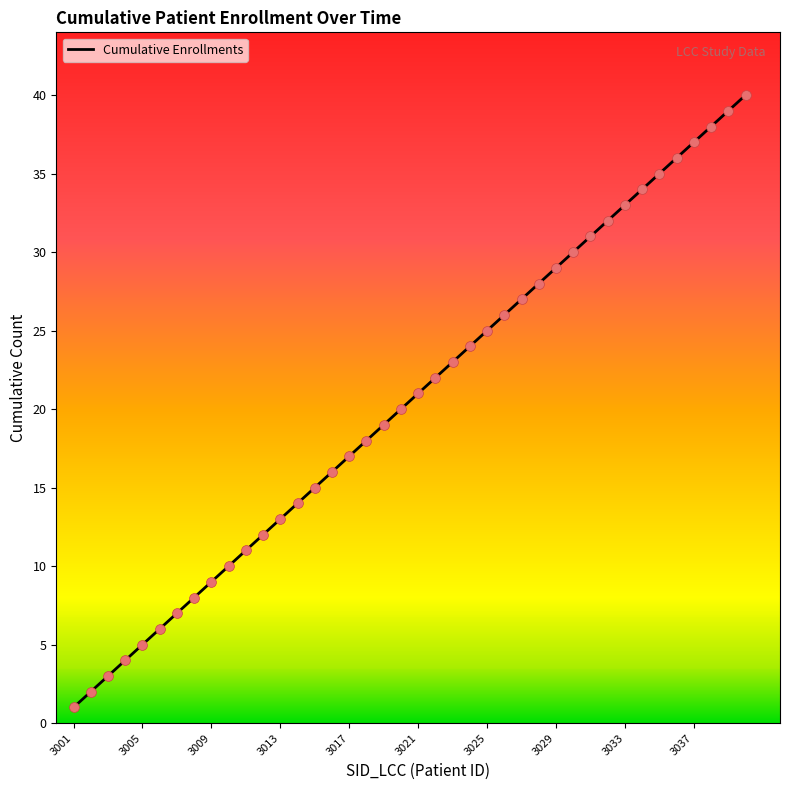

What is the maximum value shown in the chart?

40